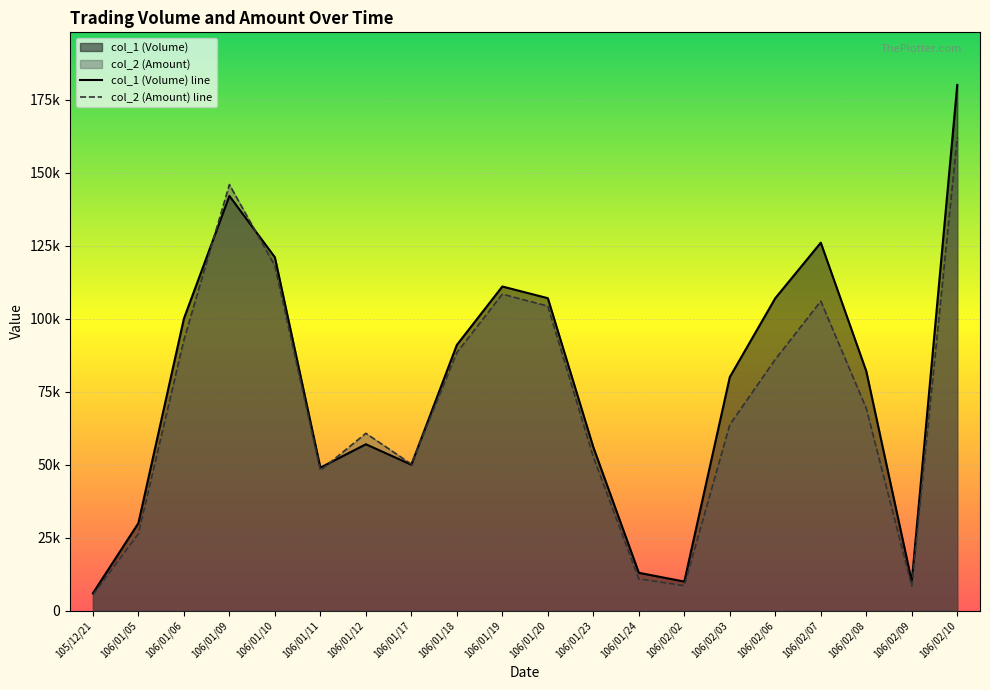

Which series ends up on top after the final intersection of col_1 (Volume) line and col_2 (Amount) line?

col_1 (Volume) line